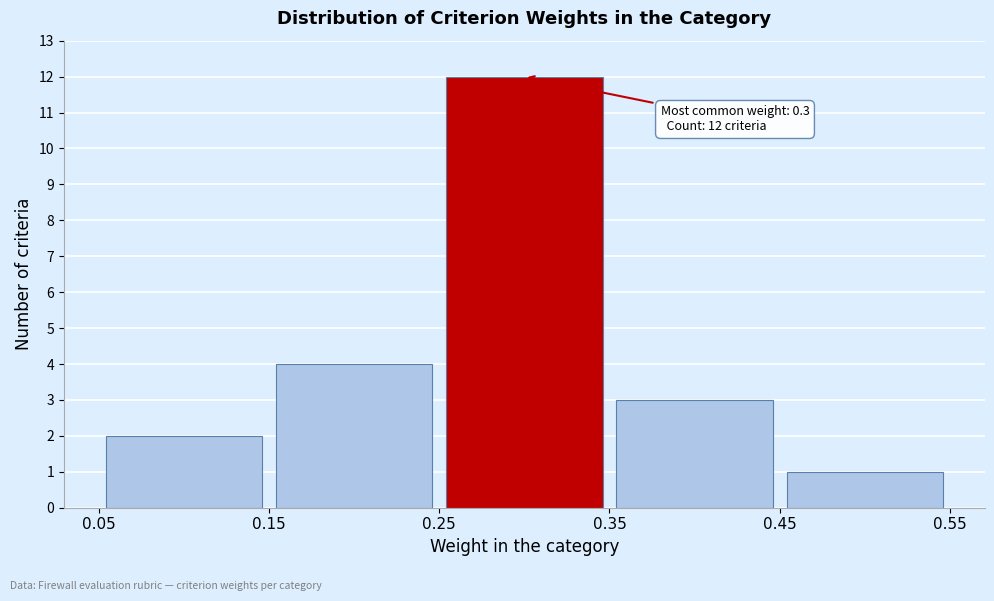

Which range on the x-axis has the tallest bar?

0.25 to 0.35